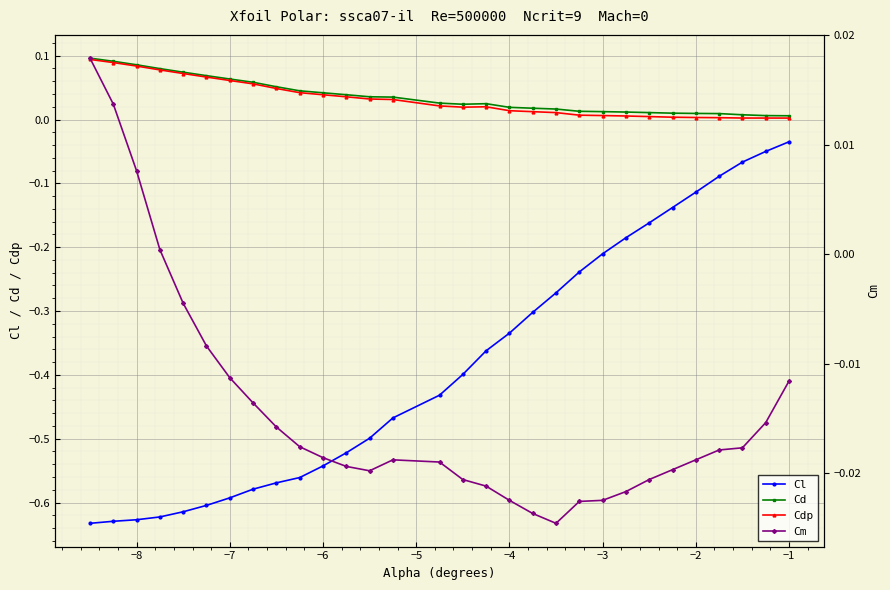

At how many categories does at least one series exceed 0?

30